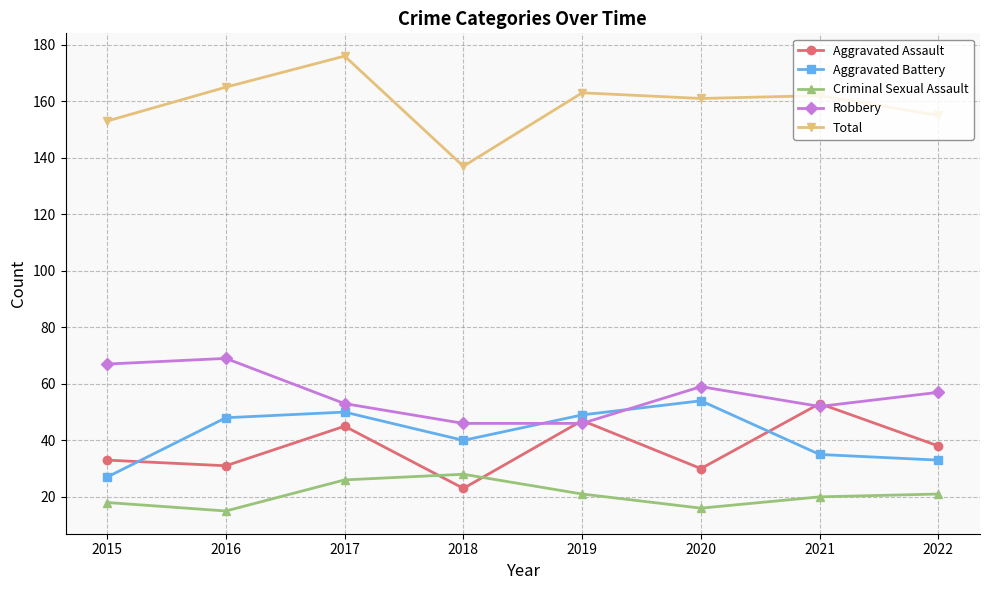

At which label does Robbery first exceed 57?

2015